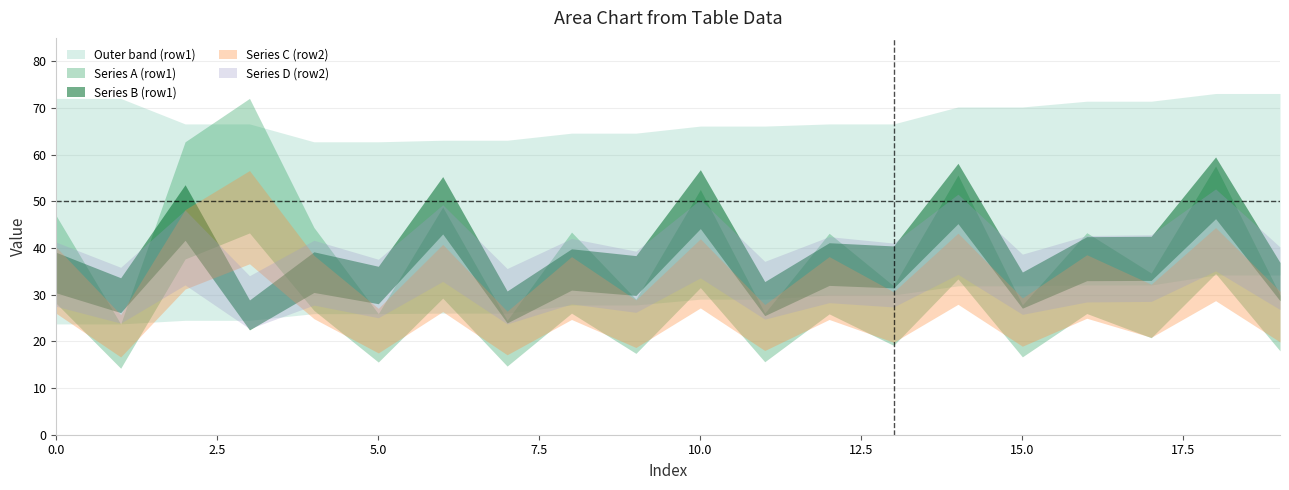

What is the total value across all series at 11?

231.7